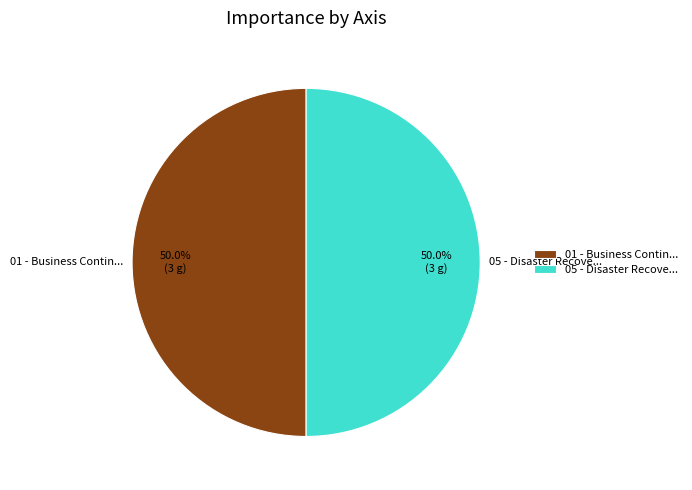

Approximately how many times larger is the value at 05 - Disaster Recove... compared to 01 - Business Contin...?

1.0